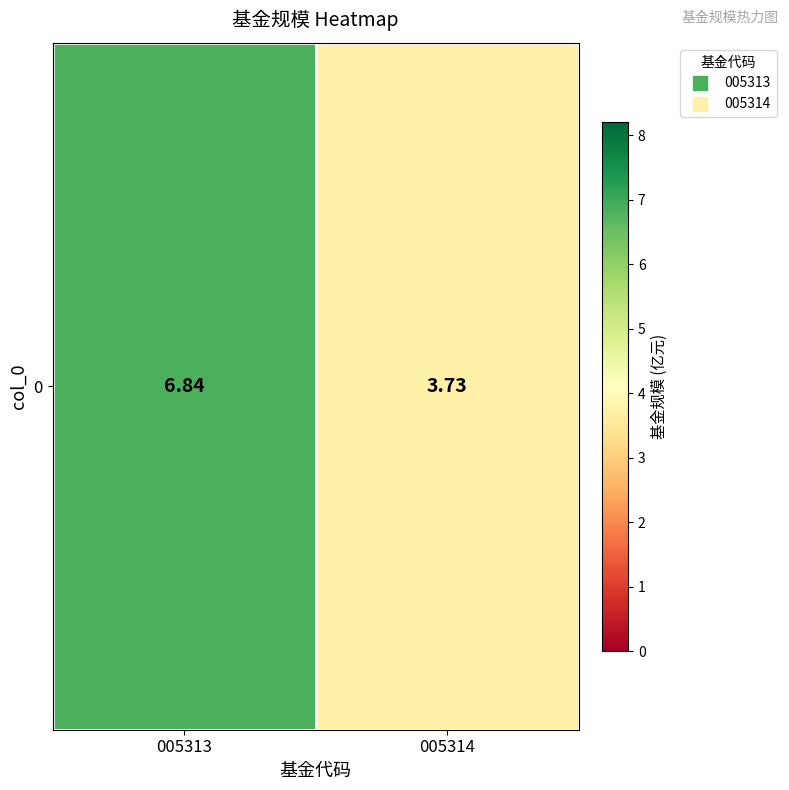

At which label is the value closest to 5?

005314